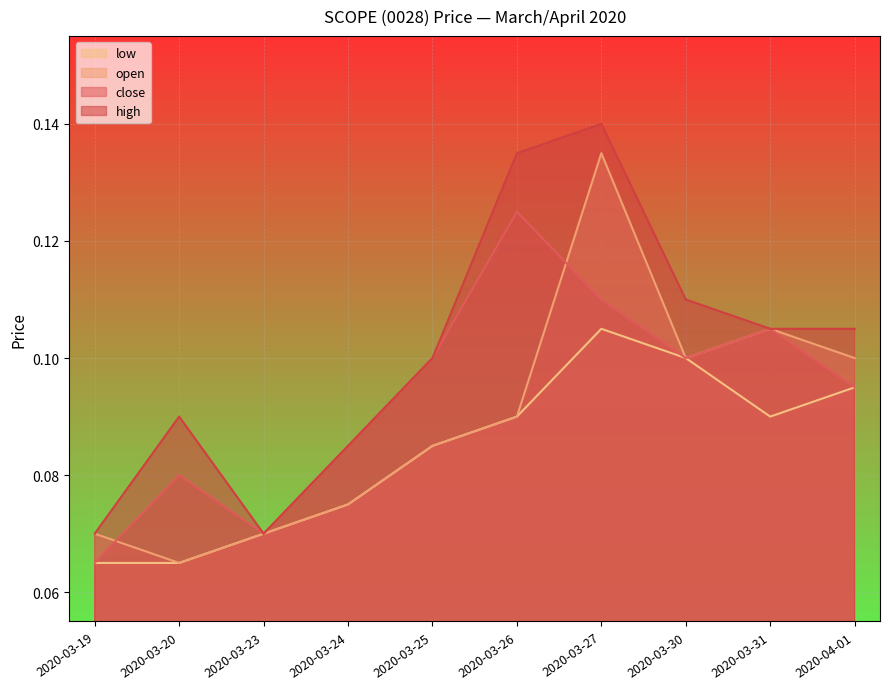

List the labels in order of high value, smallest first.

2020-03-19, 2020-03-23, 2020-03-24, 2020-03-20, 2020-03-25, 2020-03-31, 2020-04-01, 2020-03-30, 2020-03-26, 2020-03-27